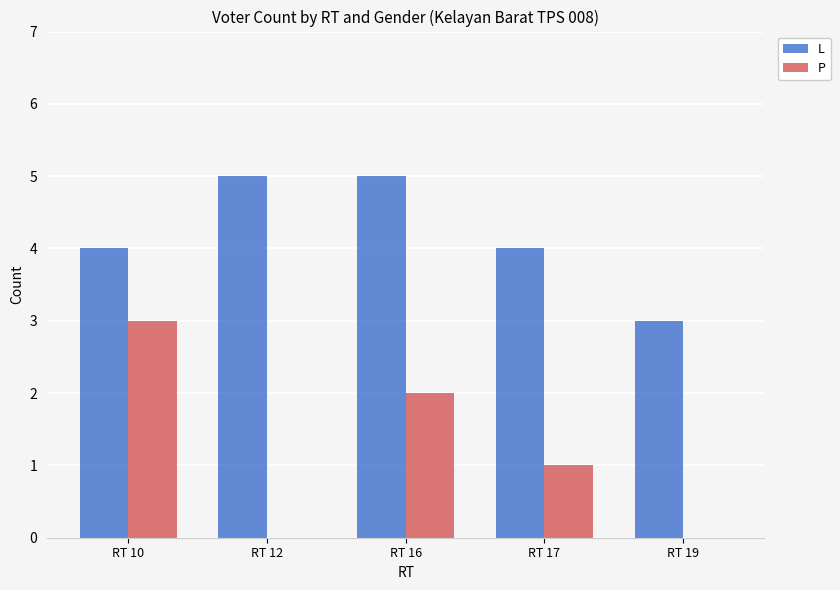

How many groups of bars are there?

5